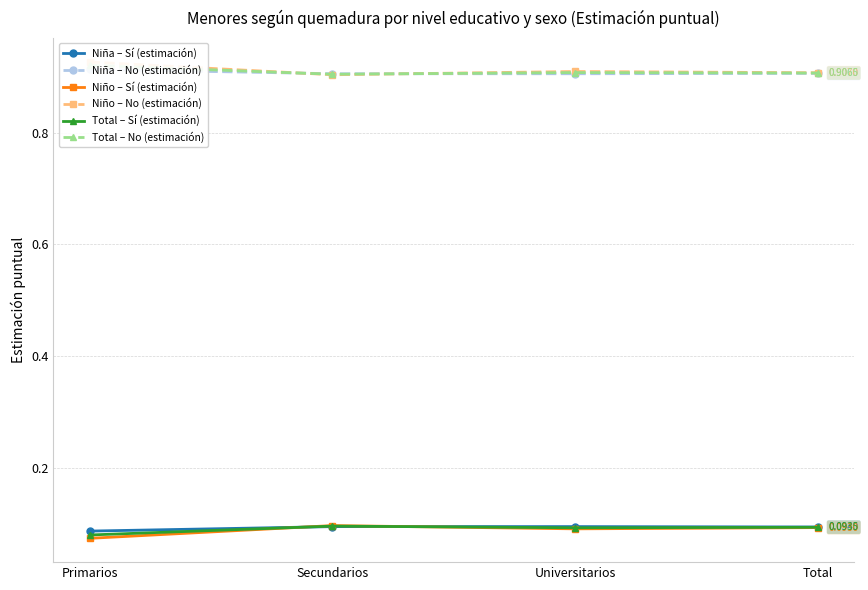

List the labels in order of Niño – No (estimación) value, smallest first.

Secundarios, Total, Universitarios, Primarios